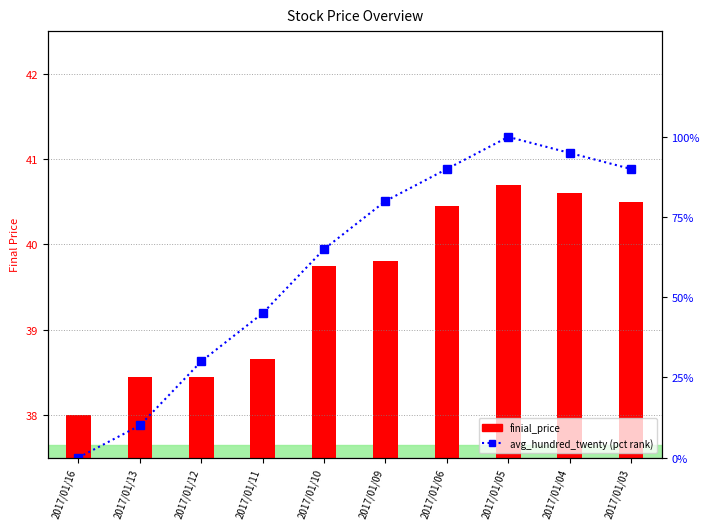

Which series has the widest spread of values?

avg_hundred_twenty